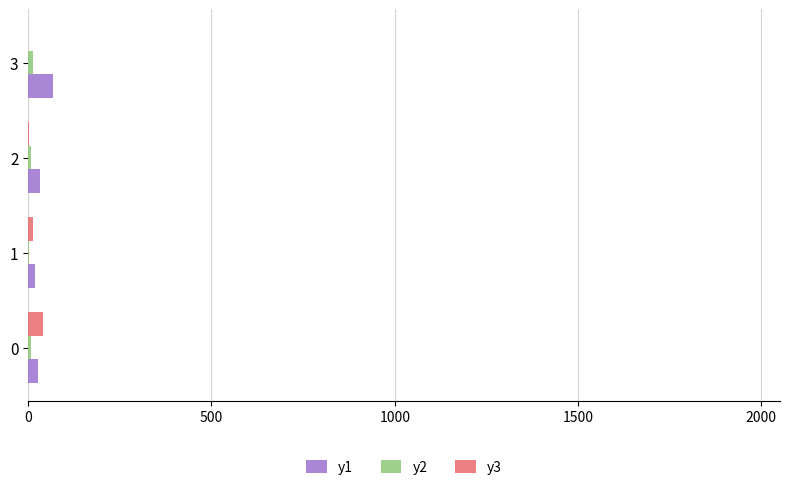

What is the maximum value shown in the chart?

66.5